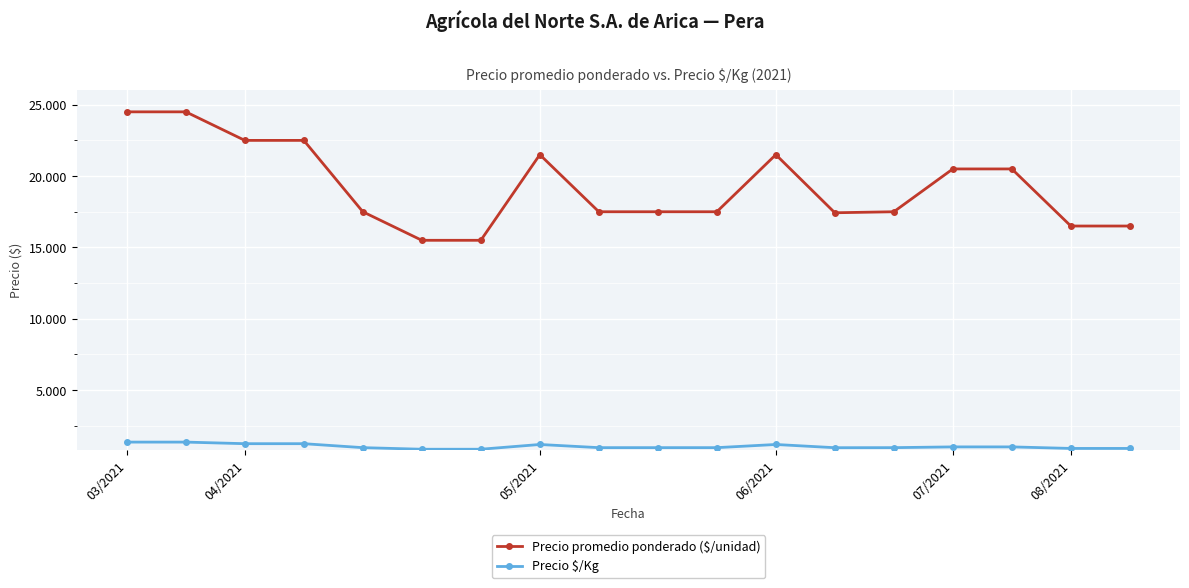

Does the chart have visible grid lines?

Yes